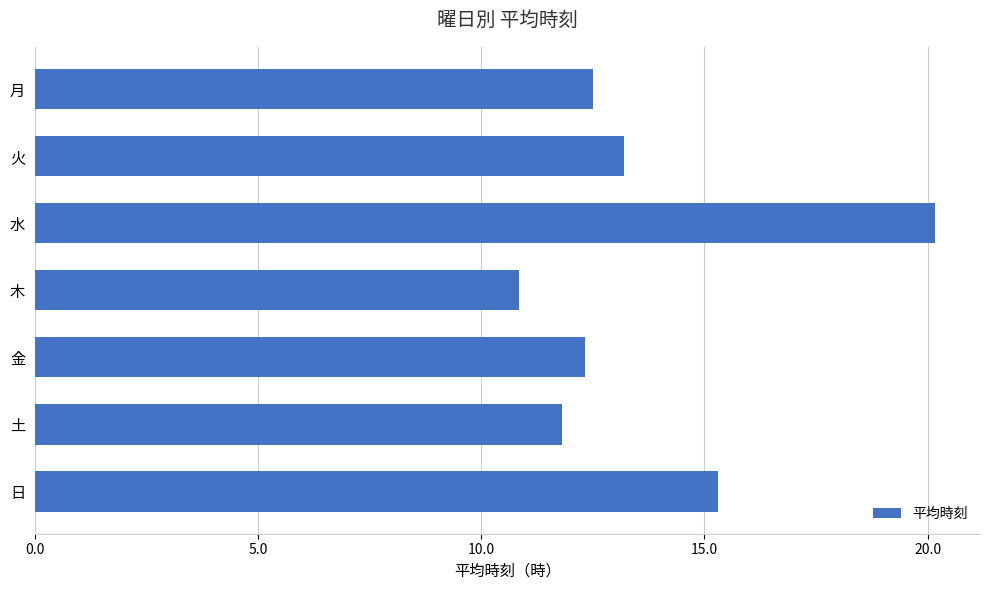

True or false: the data shows 20.2 at 水.

True